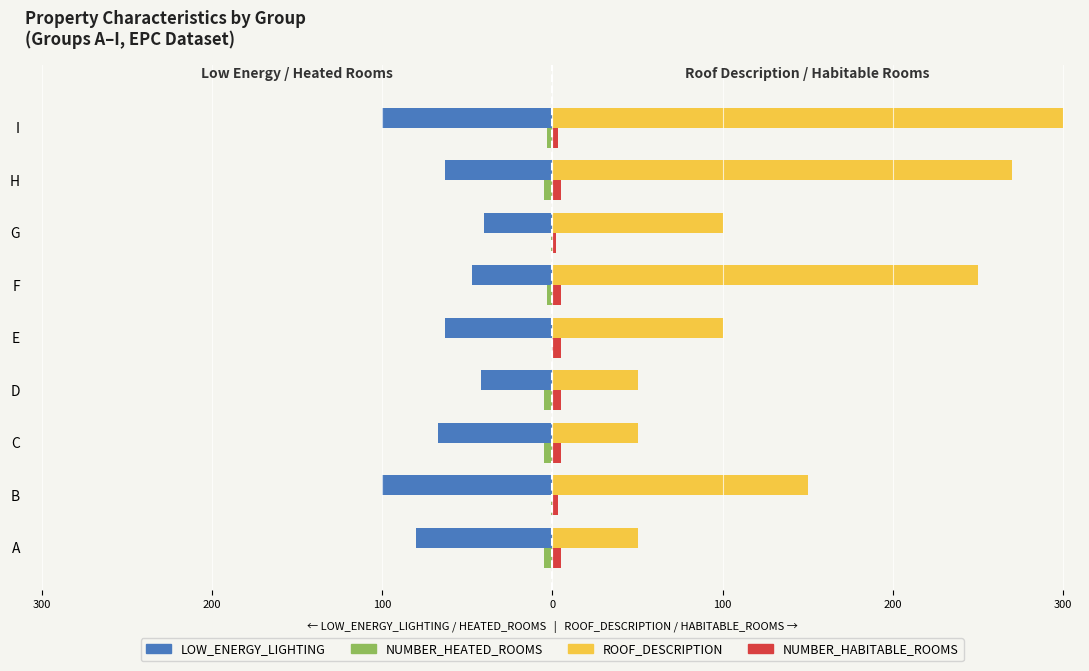

Count the number of data series in this chart.

4